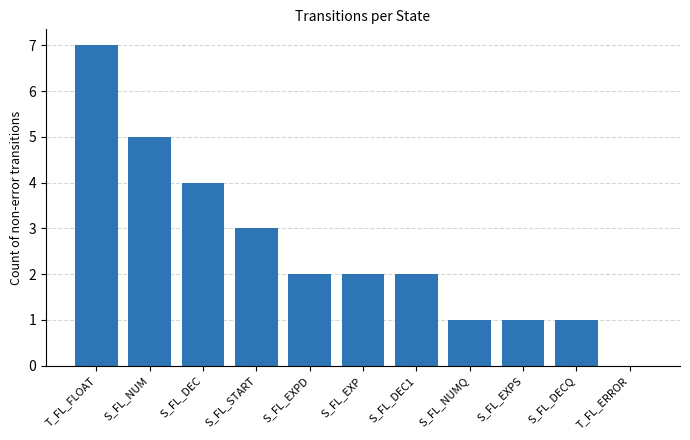

Which has a higher value, S_FL_EXPD or S_FL_DECQ?

S_FL_EXPD